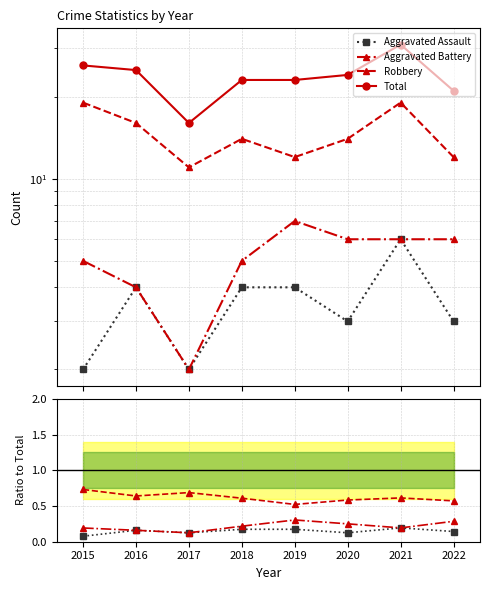

What are all the series names shown in the legend?

Aggravated Assault, Aggravated Battery, Robbery, Total